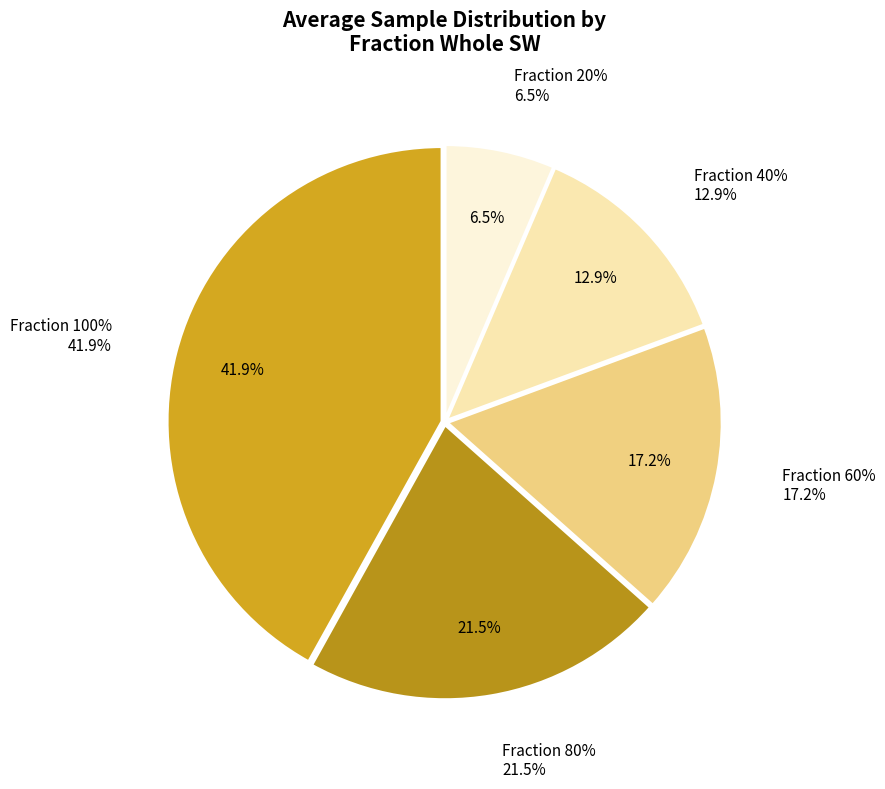

Rank the categories by value from lowest to highest.

20, 40, 60, 80, 100